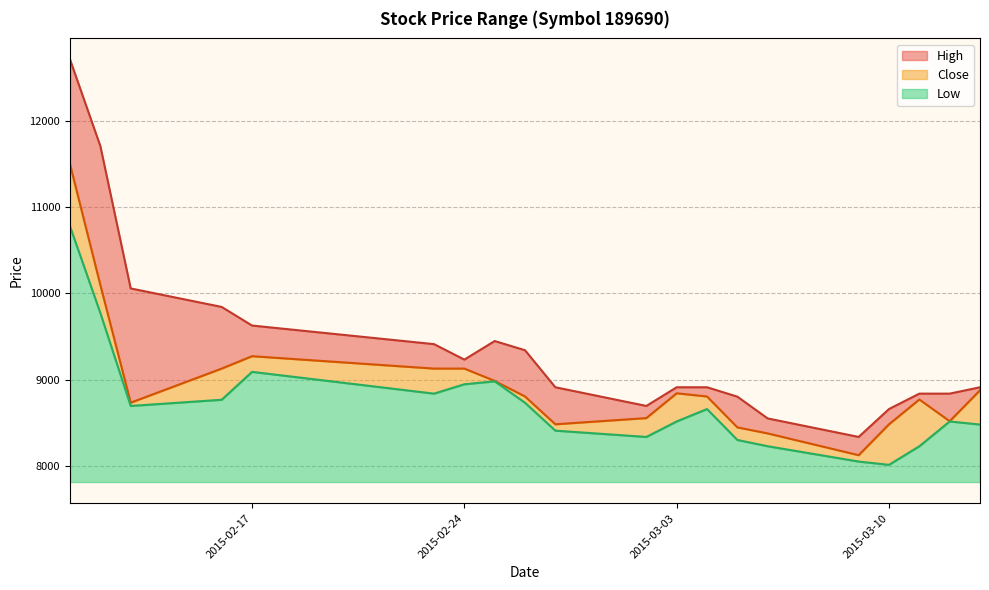

What is the smallest value displayed?

8009